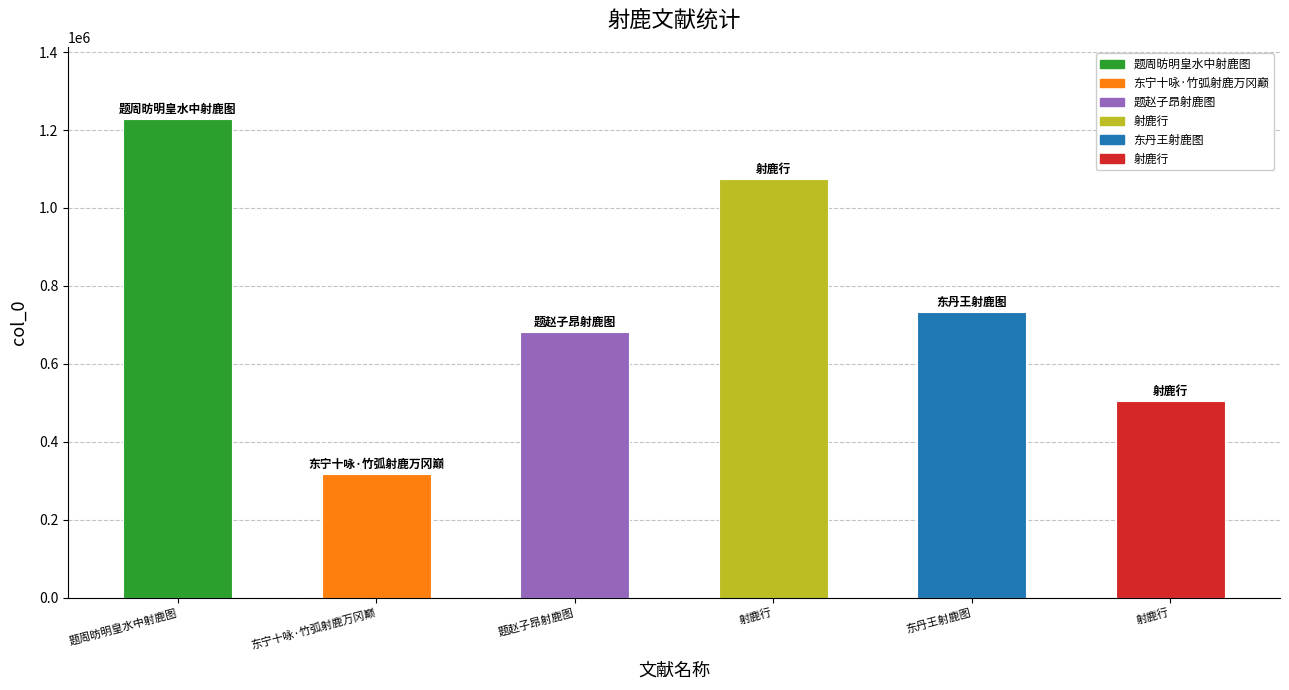

Reading right to left, what are all the values shown in this chart?

射鹿行=504053	东丹王射鹿图=733831	射鹿行=1074674	题赵子昂射鹿图=681240	东宁十咏·竹弧射鹿万冈巅=316987	题周昉明皇水中射鹿图=1227883